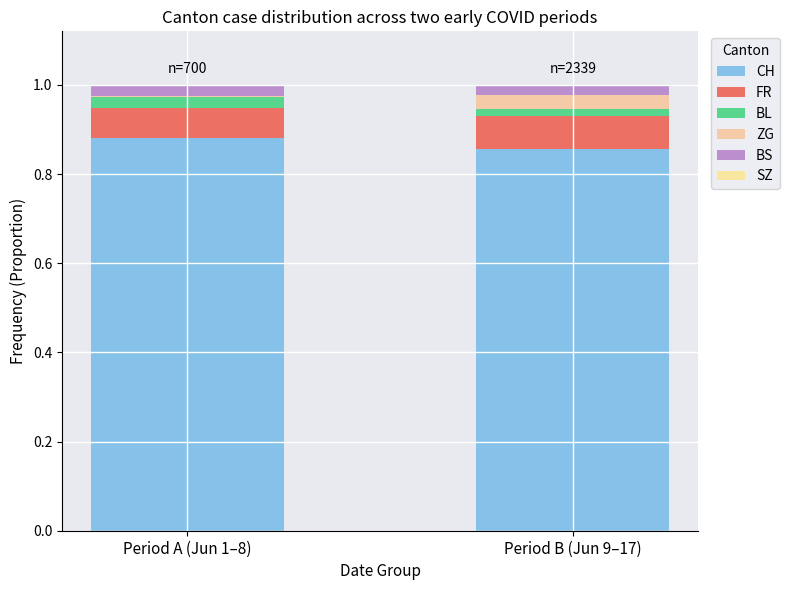

Between Period A (Jun 1–8) and Period B (Jun 9–17), which series saw the biggest shift?

ZG